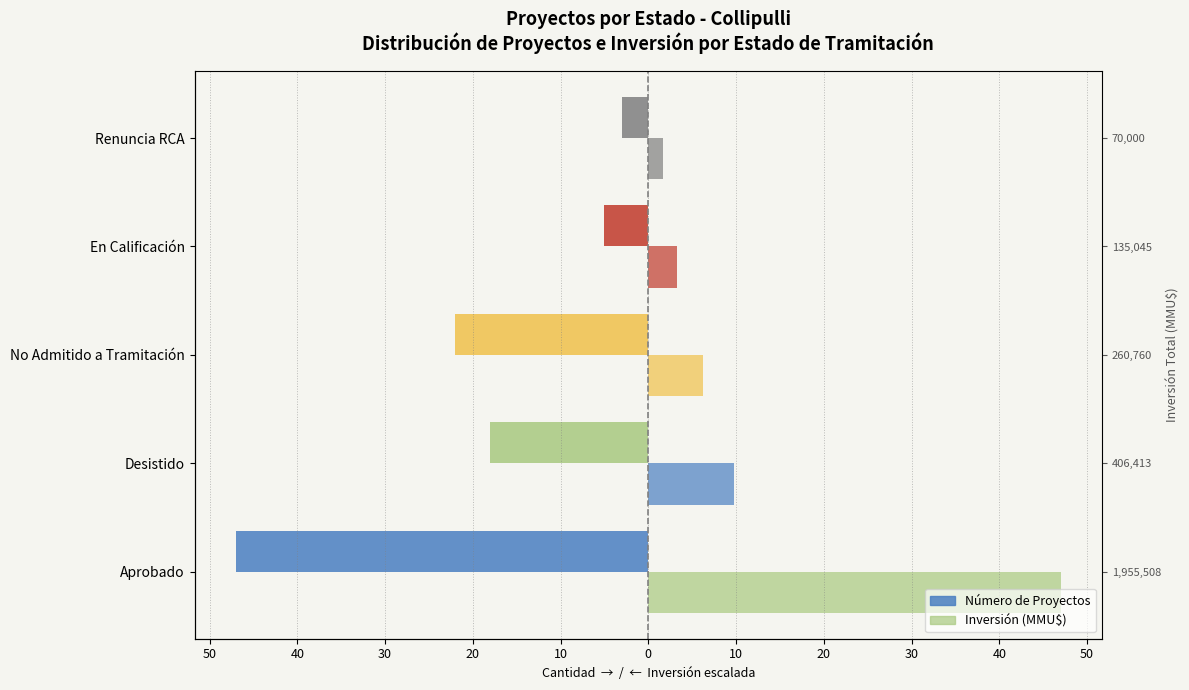

What is the spread (max minus min) of values at Desistido?

27.8